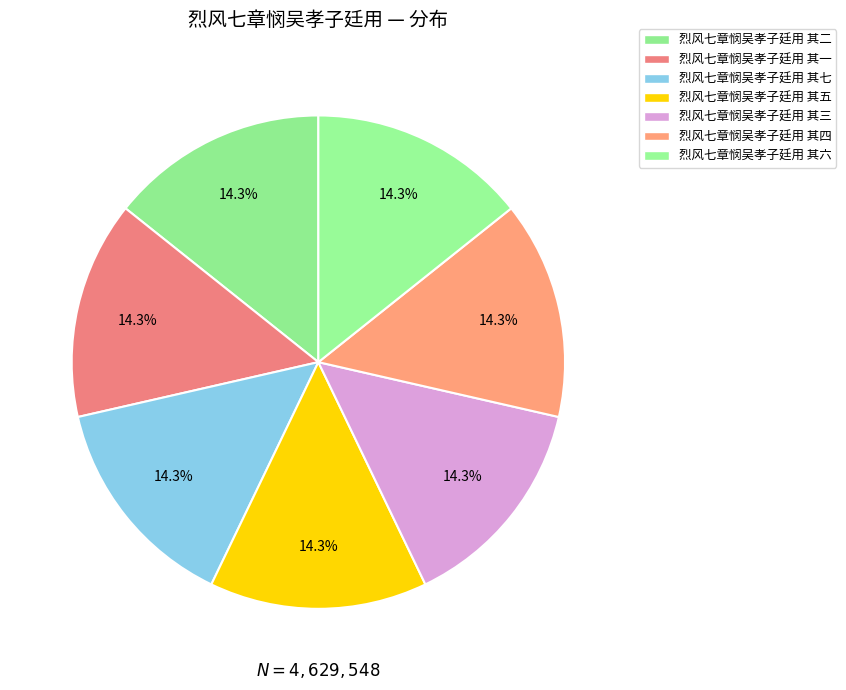

Which slice is the largest?

烈风七章悯吴孝子廷用 其七